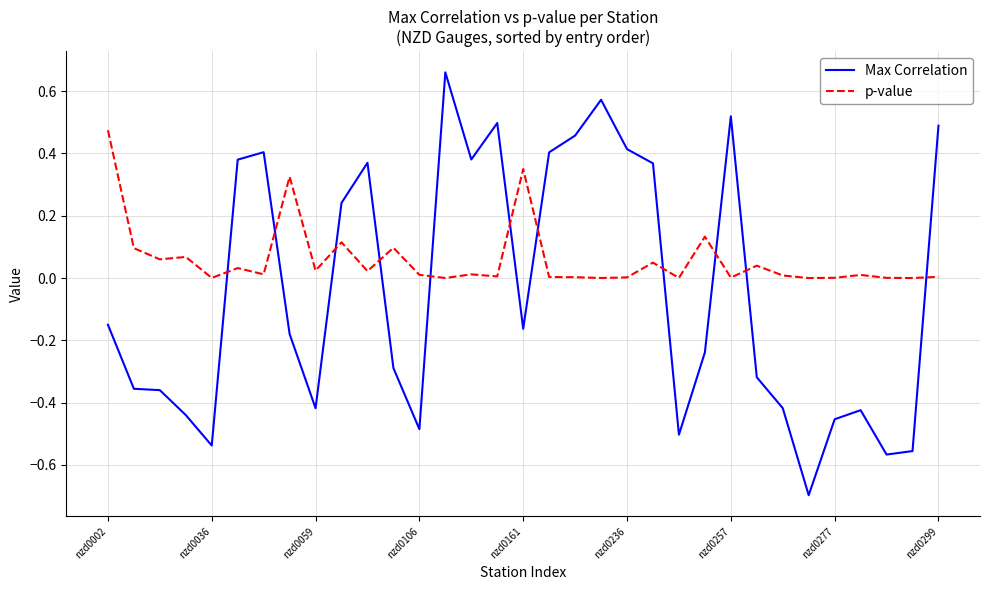

What is the difference between the maximum and minimum values in the Max Correlation series?

1.4